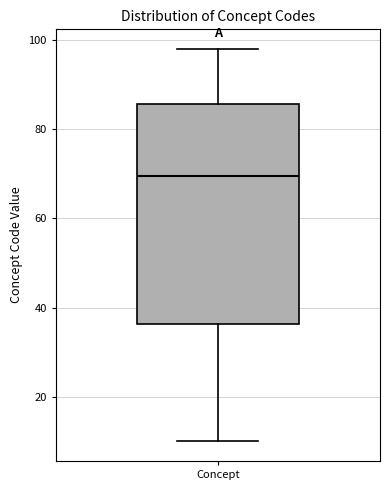

Transcribe this box plot: give where the median line is, the range the box spans, and where the two whiskers end, as read against the y-axis. The values are not printed on the chart, so give them approximately, as read against the axis.

median 70, box 36 to 86, whiskers 10 to 98